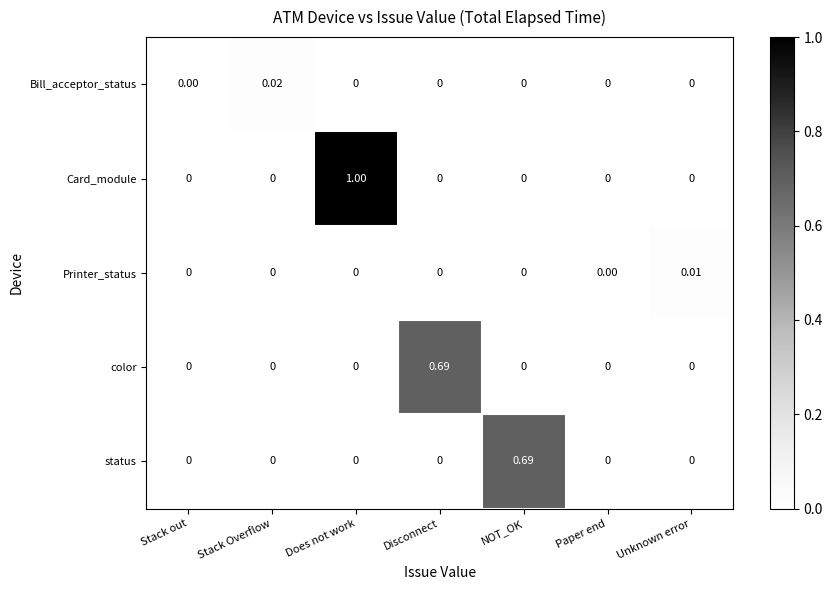

Which label corresponds to the largest value in the chart?

Does not work